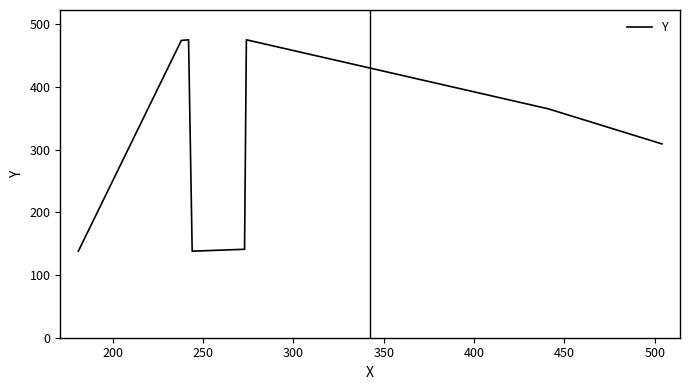

How many interior local valleys (lower than both neighbors) does the data have?

1